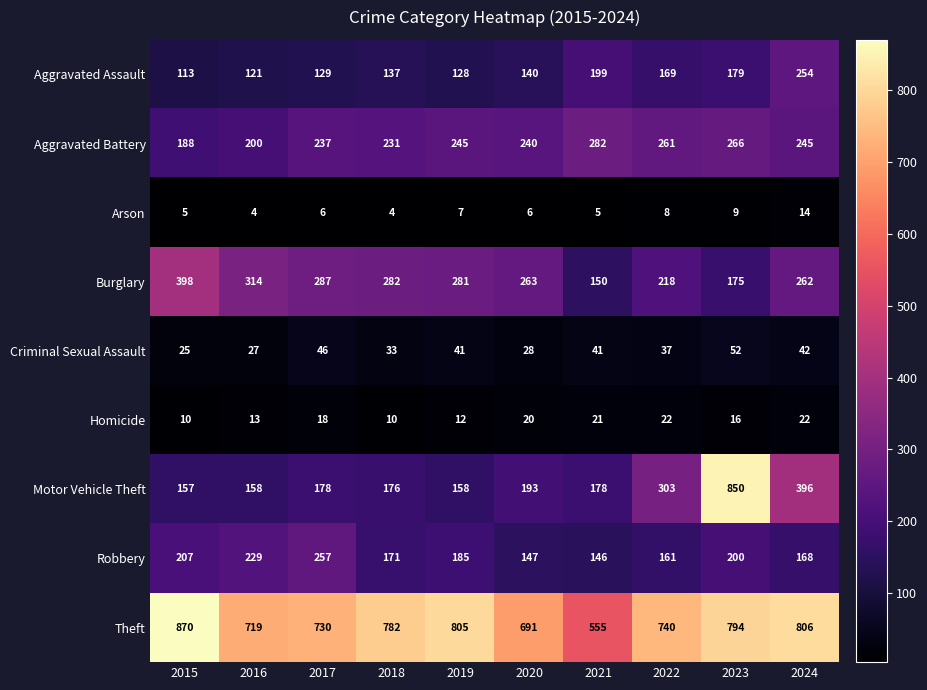

What is the difference between the highest and lowest values at 2018?

778